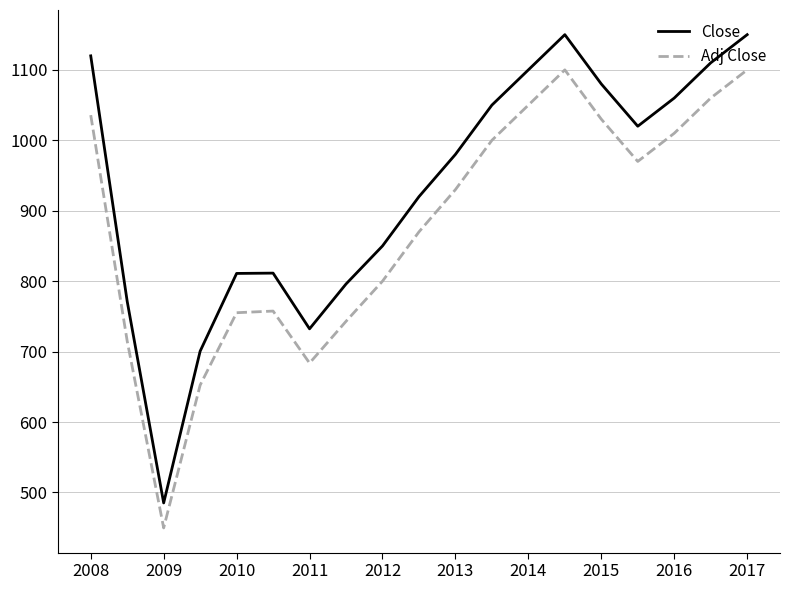

True or false: Adj Close and Close cross at least once.

False